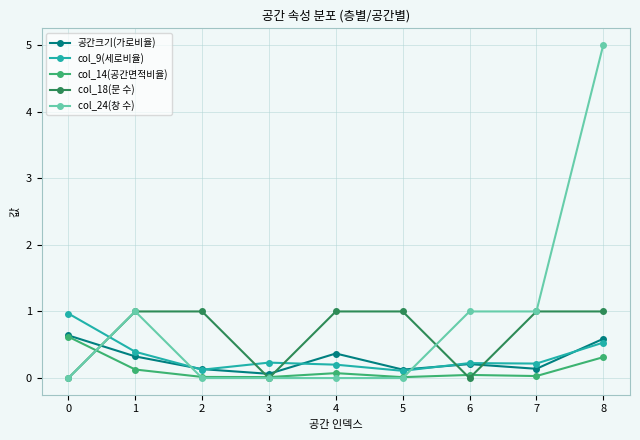

What is the difference between the maximum and minimum values in the col_9(세로비율) series?

0.9